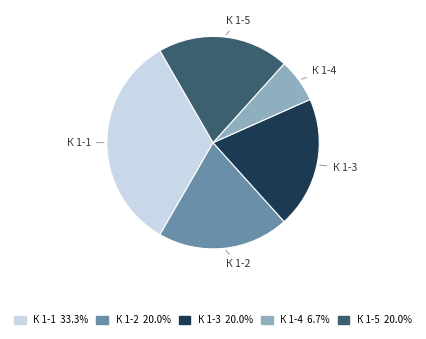

Is there any slice that represents more than half of the pie?

No